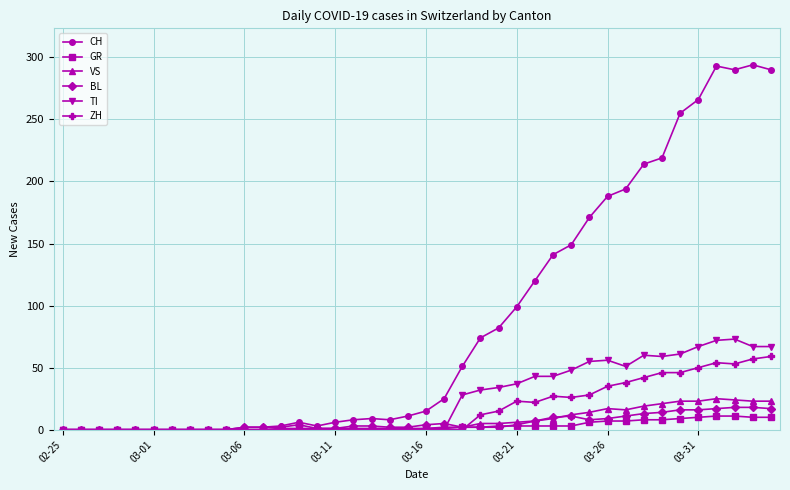

True or false: VS has more than 0 interior local peaks.

True